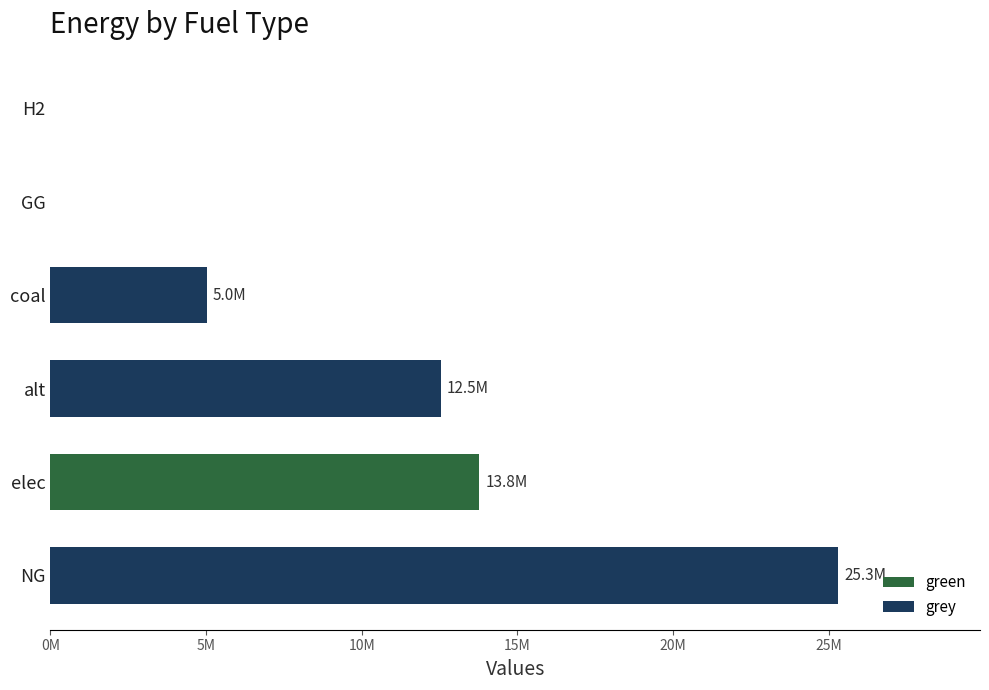

What is the average value of the grey series?

7141898.9